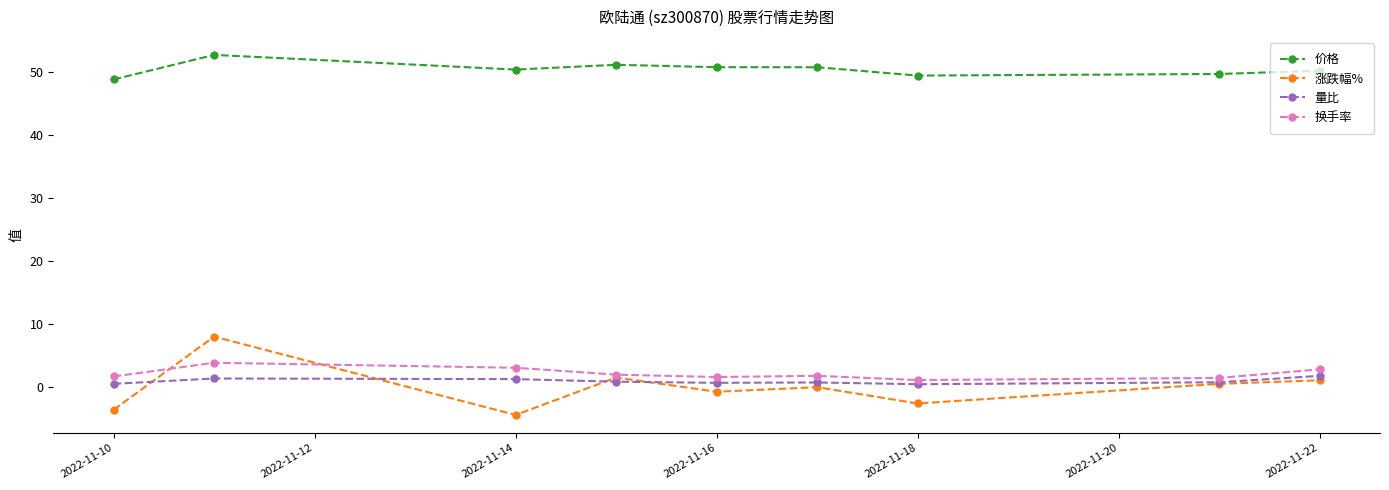

Does the chart display data point markers on the line(s)?

Yes